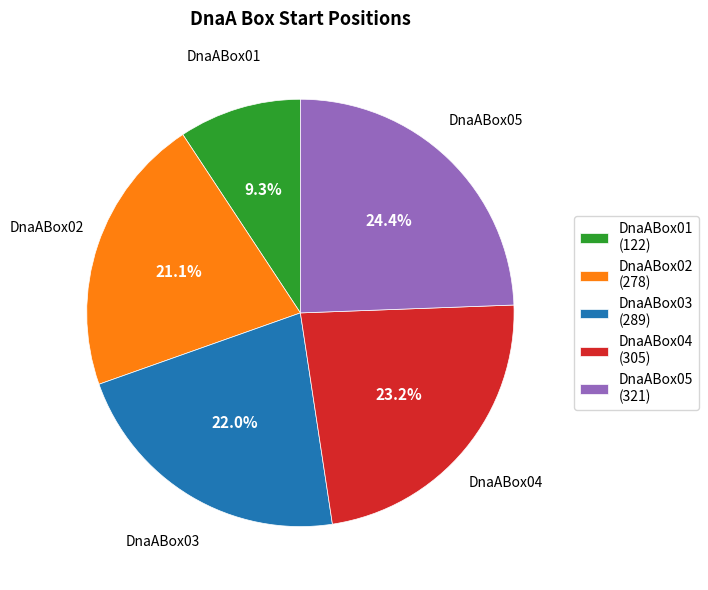

To the nearest percent, what percentage of the pie is DnaABox02?

21%